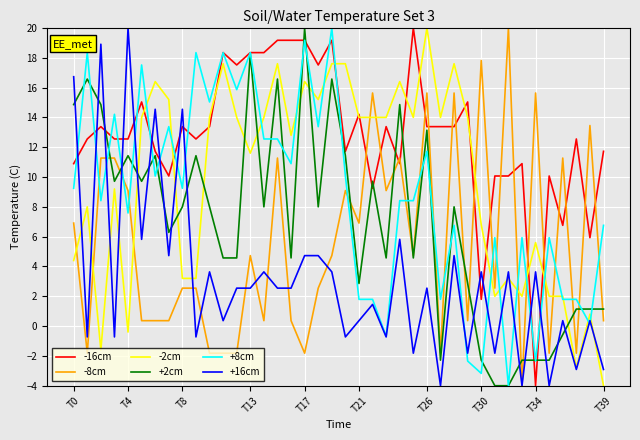

What is the minimum value shown in the chart?

-4.0